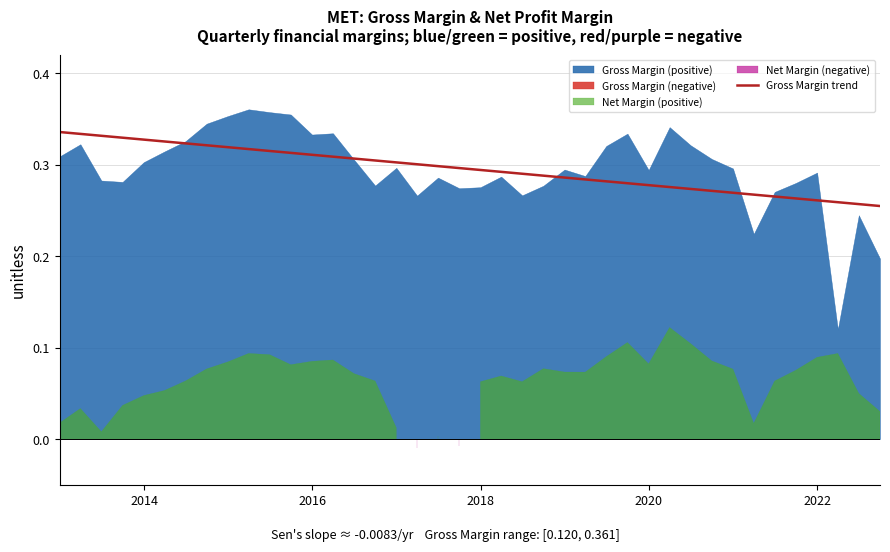

True or false: the data shows 0.4 at 28.

False